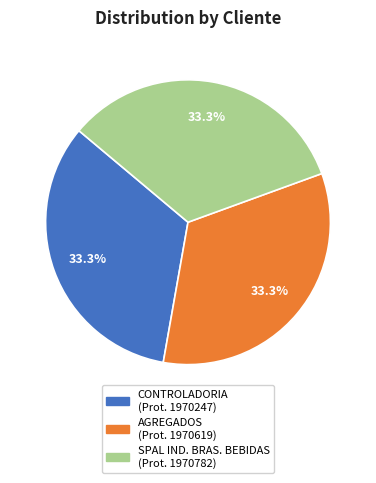

Is there any slice that represents more than half of the pie?

No